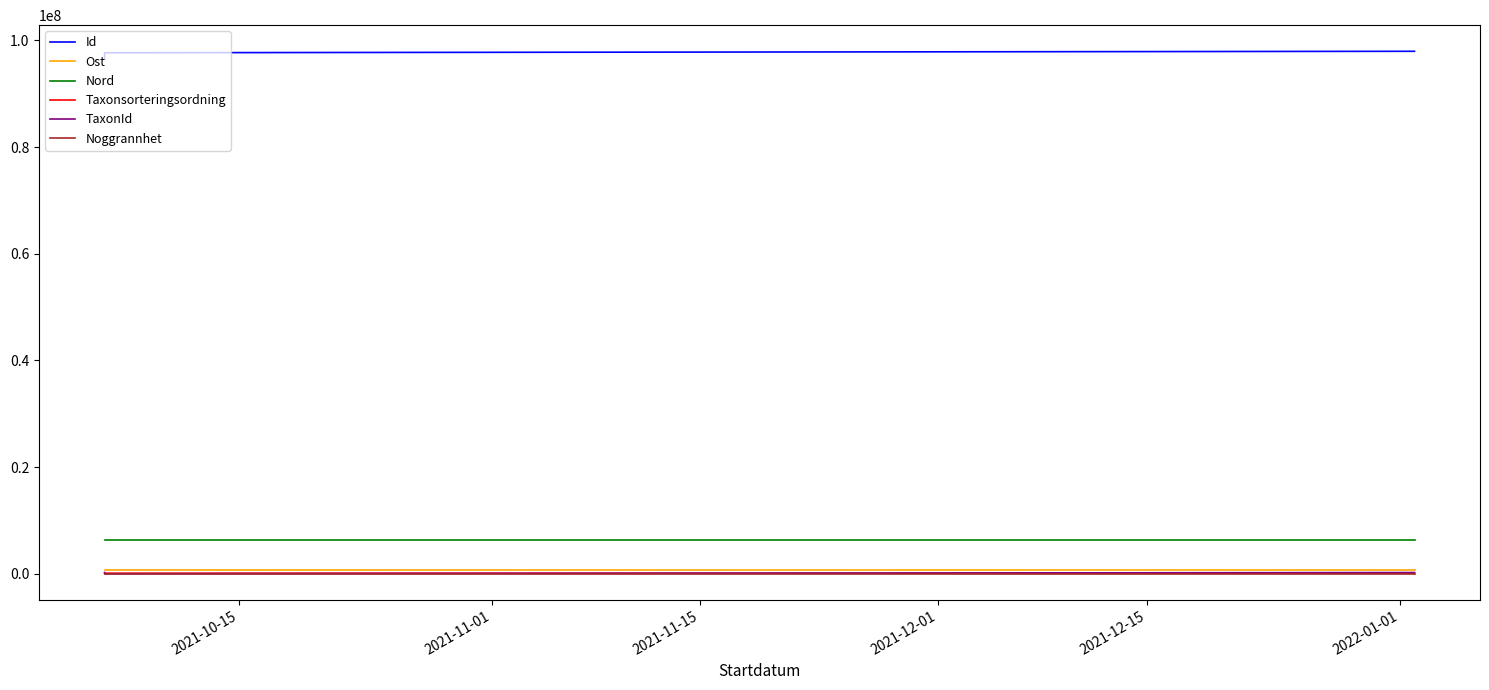

The value of Nord at 2021-10-15 is 6360984.1. True or false?

True